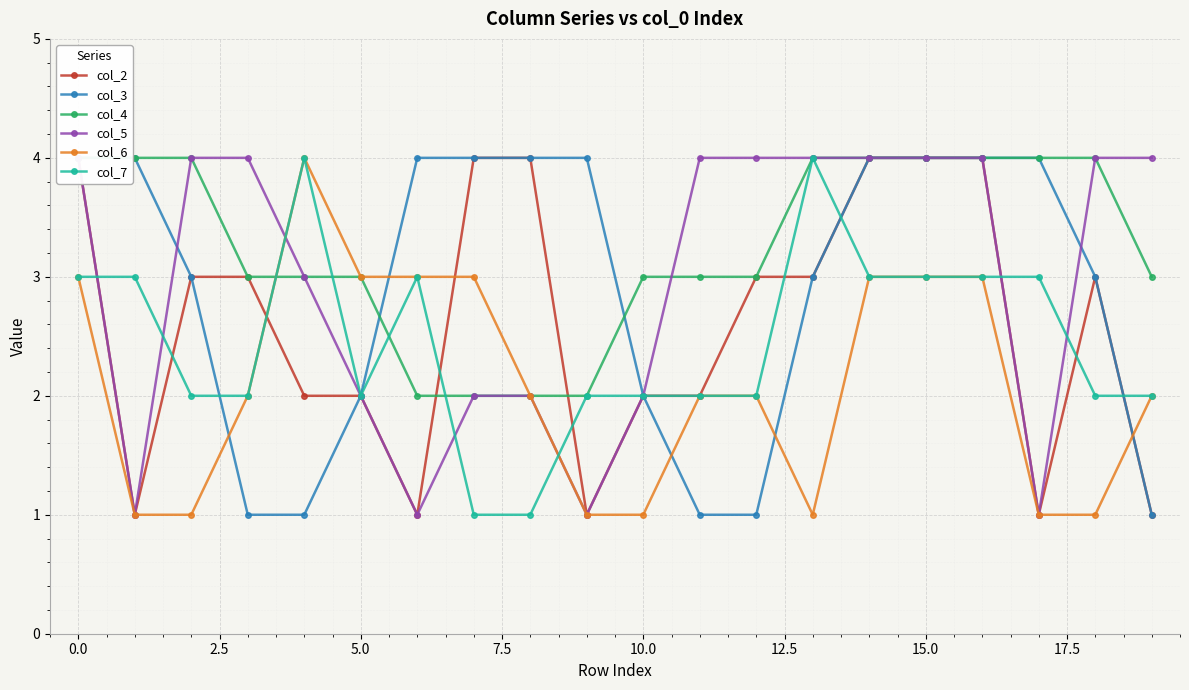

How many intersections are there between col_3 and col_7?

3